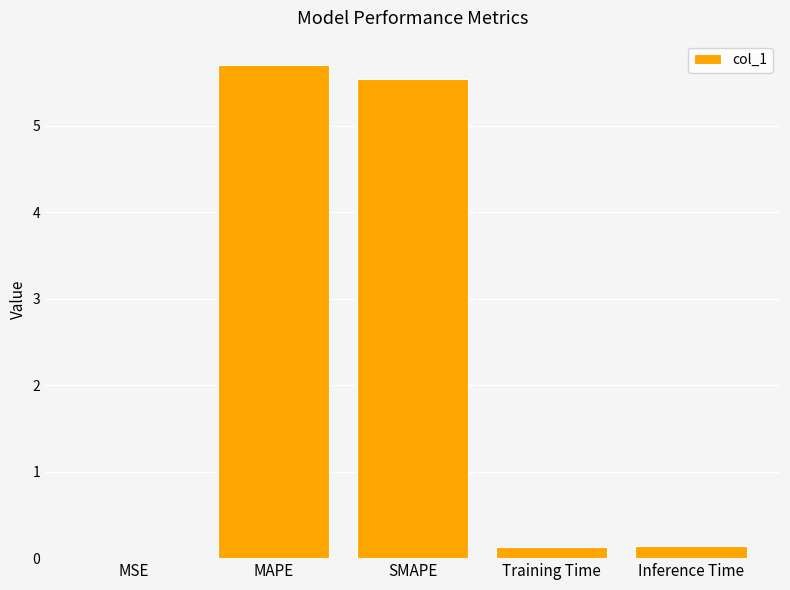

What value does the data have at MAPE?

5.7